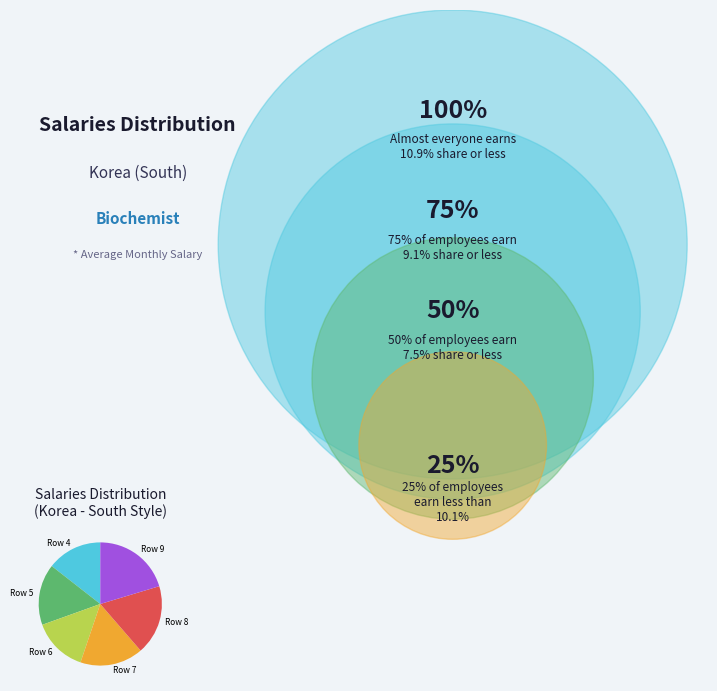

What is the largest slice in the pie chart?

Row 9